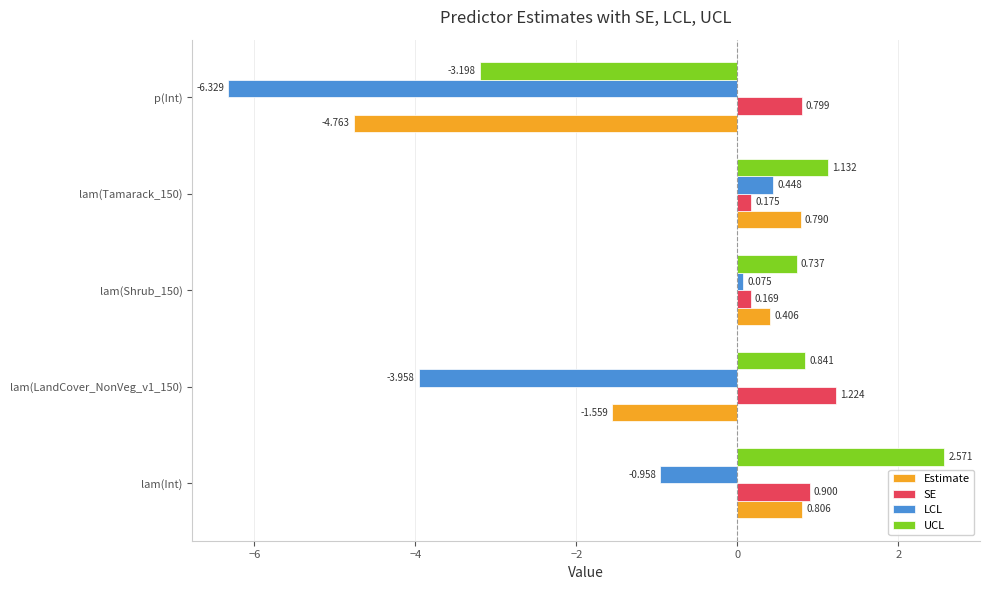

How many values in Estimate are above zero?

3